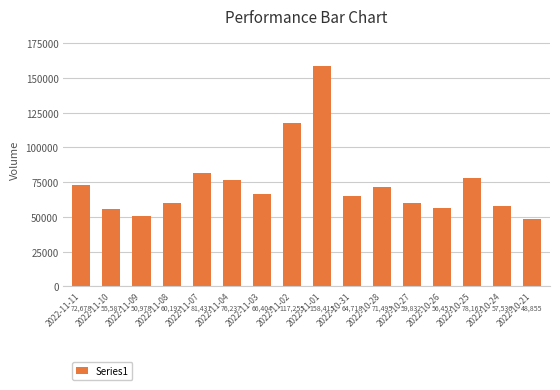

List the labels in order of value, smallest first.

2022-10-21, 2022-11-09, 2022-11-10, 2022-10-26, 2022-10-24, 2022-10-27, 2022-11-08, 2022-10-31, 2022-11-03, 2022-10-28, 2022-11-11, 2022-11-04, 2022-10-25, 2022-11-07, 2022-11-02, 2022-11-01